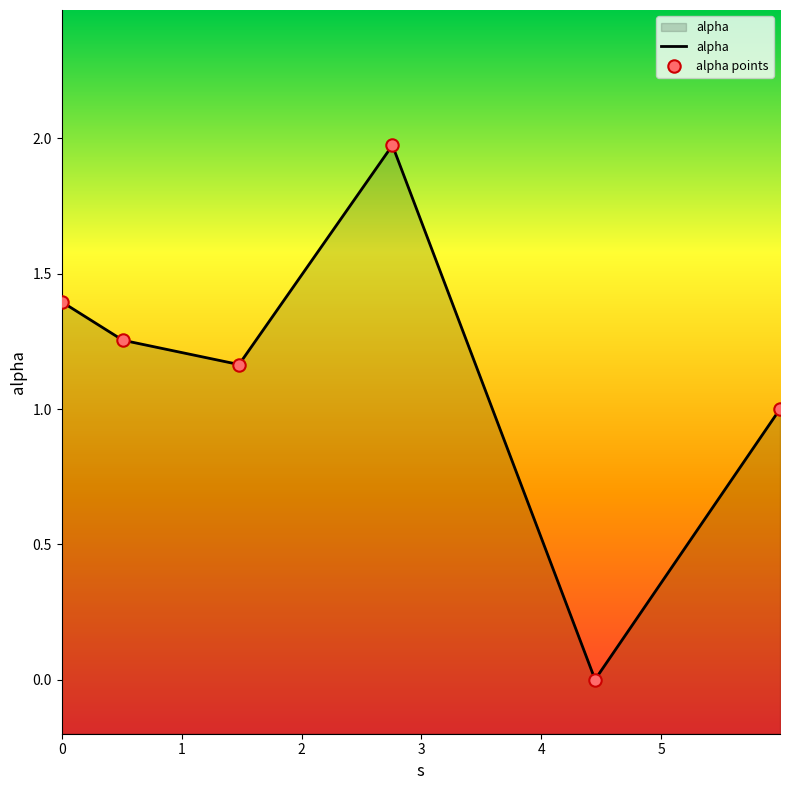

Which series has the largest Y range (max minus min)?

alpha